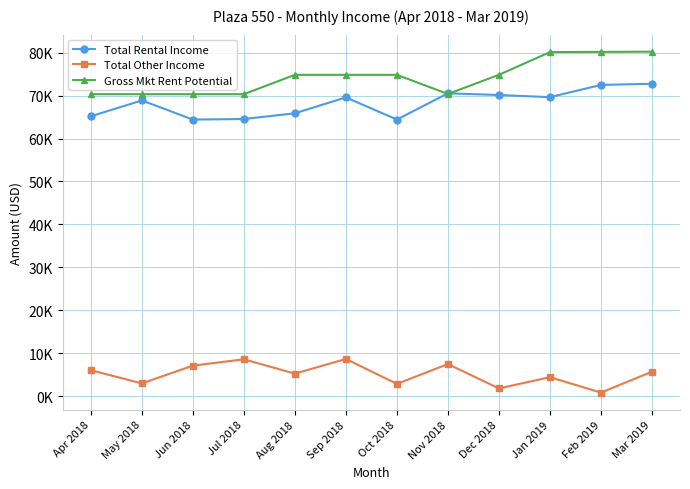

Does the chart have visible grid lines?

Yes